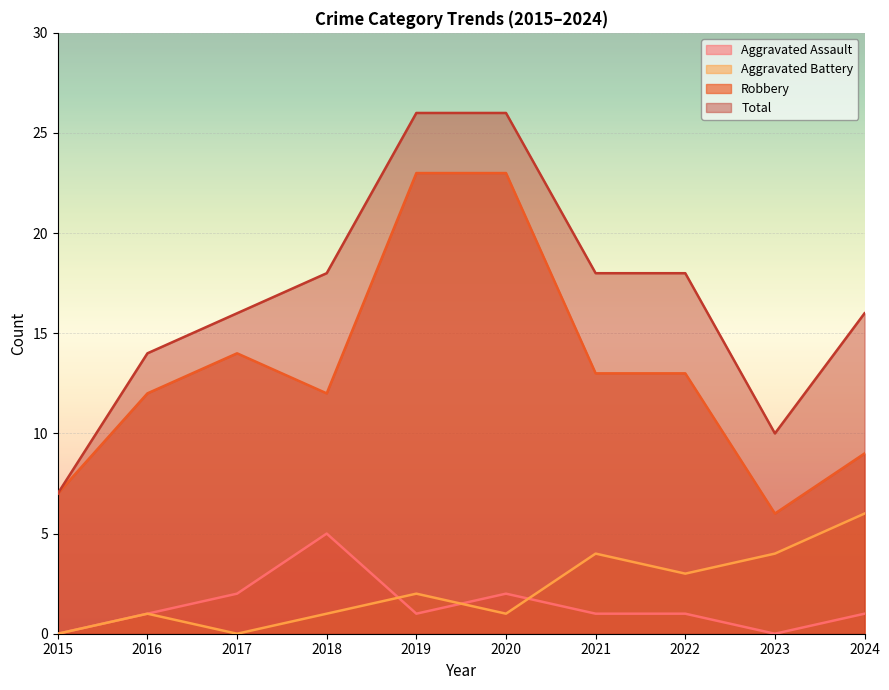

How many intersections are there between Aggravated Assault and Aggravated Battery?

3